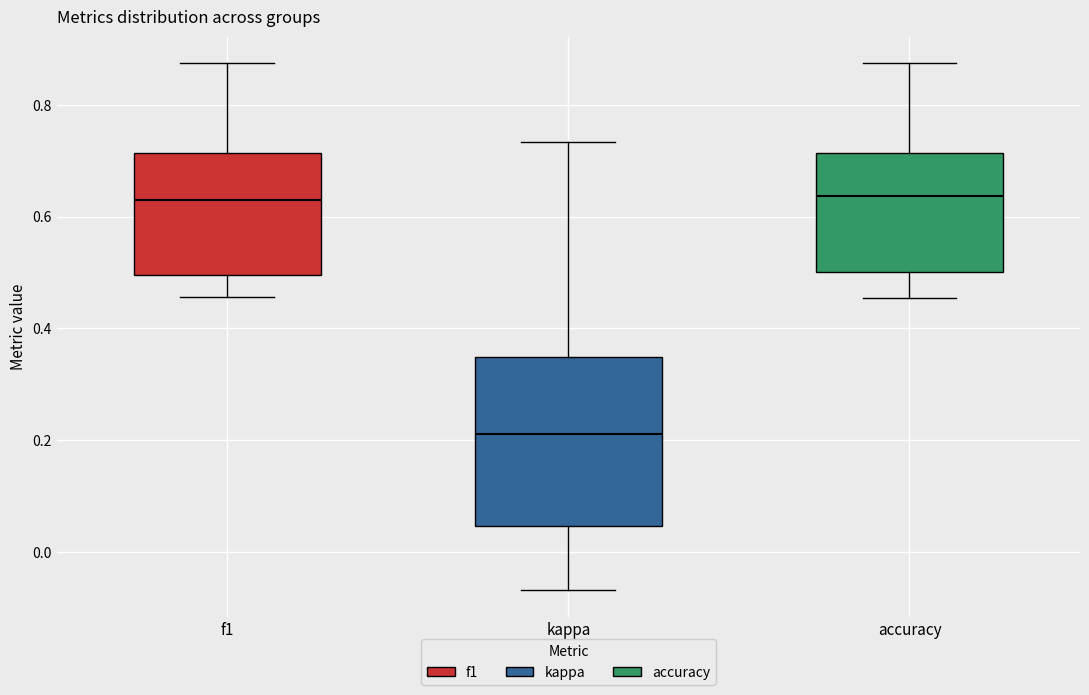

Reading left to right, transcribe this box plot: for each box, give where its median line is, the range the box spans, and where its two whiskers end, as read against the y-axis. The values are not printed on the chart, so give them approximately, as read against the axis.

f1: median 0.64, box 0.50 to 0.72, whiskers 0.46 to 0.88
kappa: median 0.22, box 0.04 to 0.34, whiskers -0.06 to 0.74
accuracy: median 0.64, box 0.50 to 0.72, whiskers 0.46 to 0.88